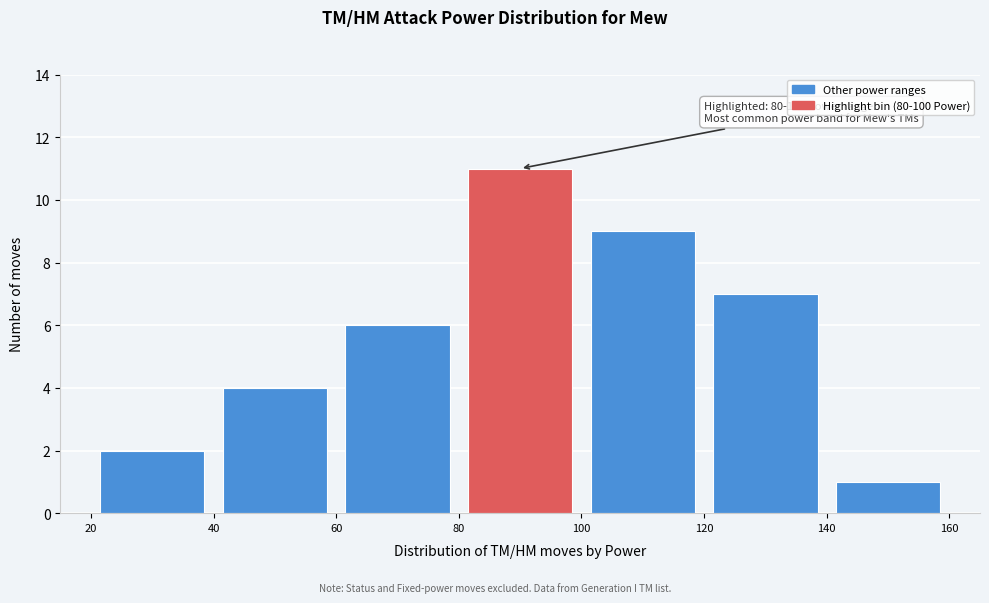

Which range on the x-axis has the tallest bar?

80 to 100